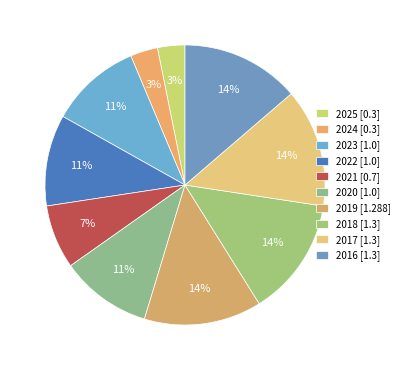

How many slices are in this pie chart?

10